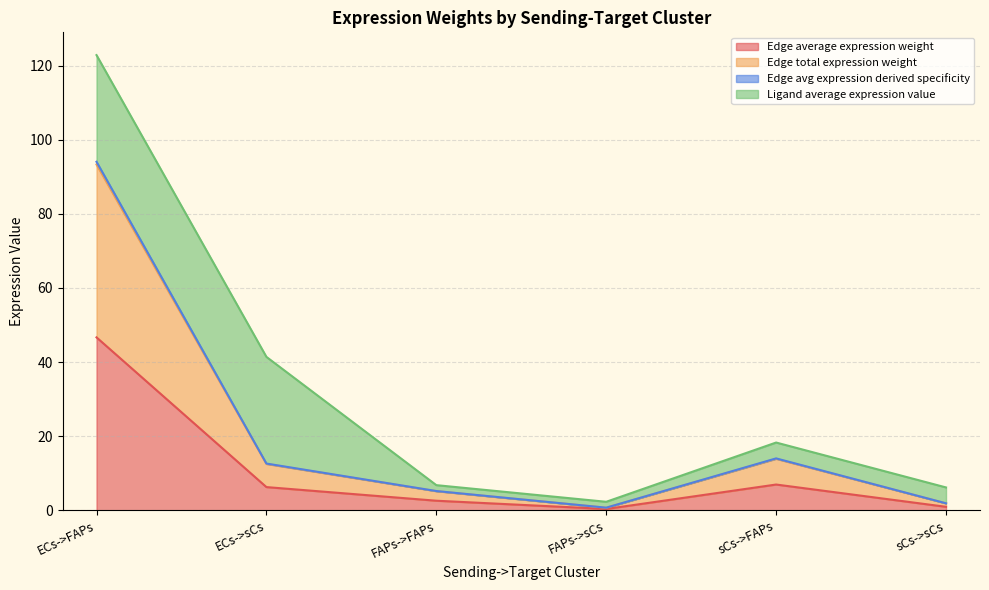

What is the label of the 6th point from the left?

sCs->sCs